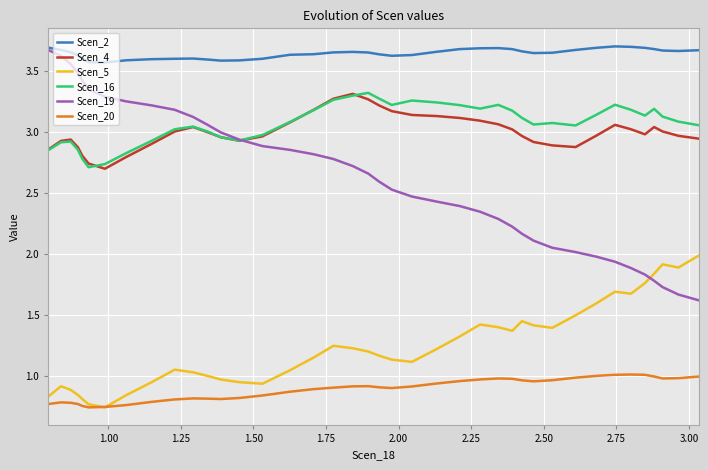

What is the difference between the second highest and minimum values in the Scen_4 series?

0.6